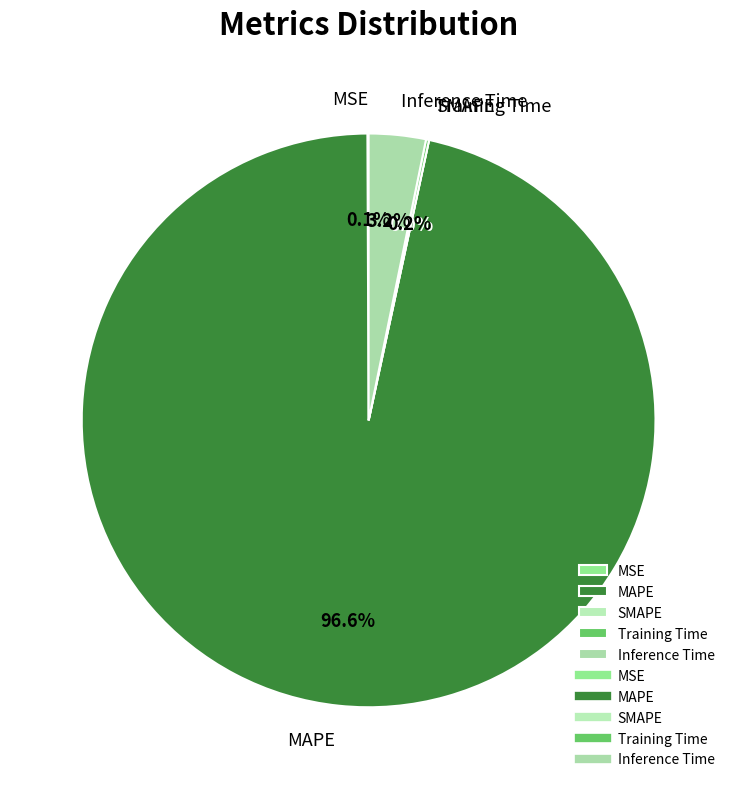

Count the number of slices in the pie.

5